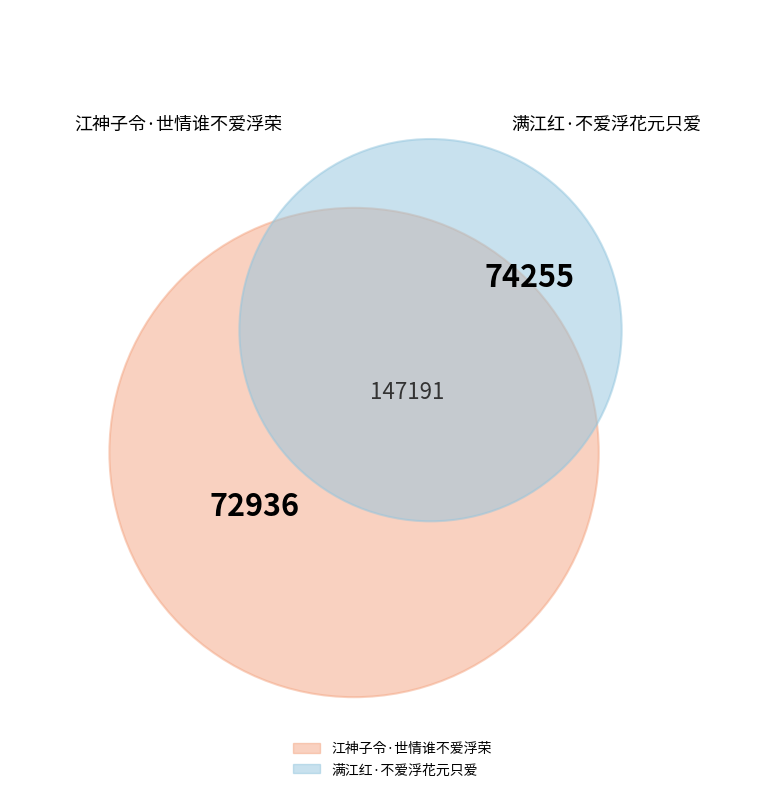

Rank the categories by value from lowest to highest.

江神子令·世情谁不爱浮荣, 满江红·不爱浮花元只爱